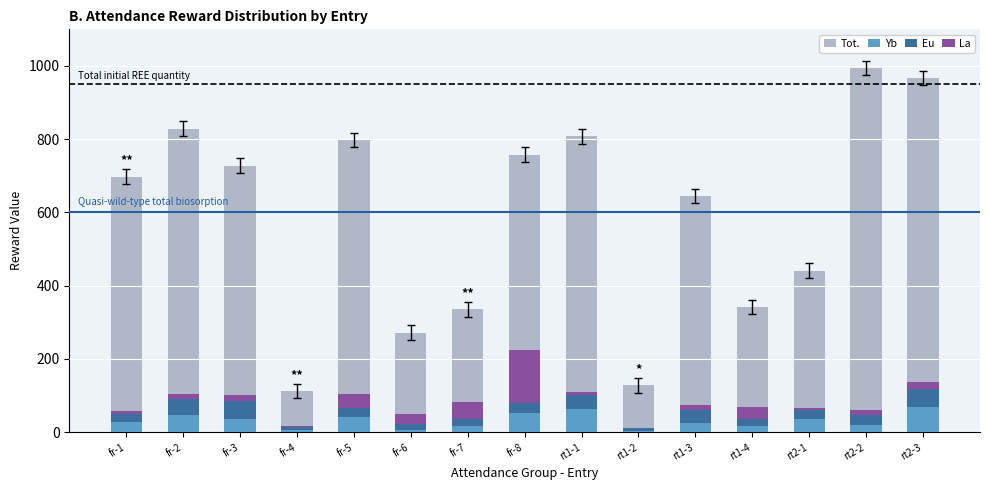

Reading left to right, list all the values displayed in this chart.

Tot.: 698.0	829.0	728.0	112.0	798.0	272.0	335.0	758.0	808.0	128.0	645.0	342.0	441.0	994.0	967.0
Yb: 28.9	45.9	35.0	5.7	42.7	6.4	15.7	51.5	63.9	3.2	26.0	16.5	34.8	20.8	68.1
Eu: 19.5	45.4	51.2	7.6	23.8	15.9	19.4	27.2	36.3	7.7	33.7	18.8	25.6	25.4	49.2
La: 8.1	12.0	15.5	3.2	38.5	26.3	48.5	146.4	9.4	1.9	13.7	33.0	5.1	14.4	20.5